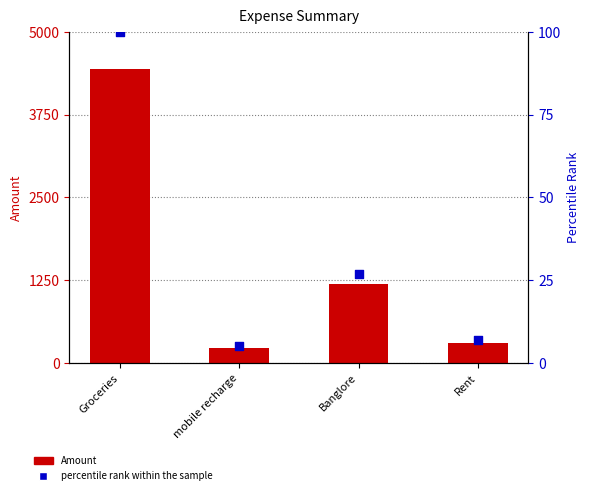

What is the total value across all series at Groceries?

4540